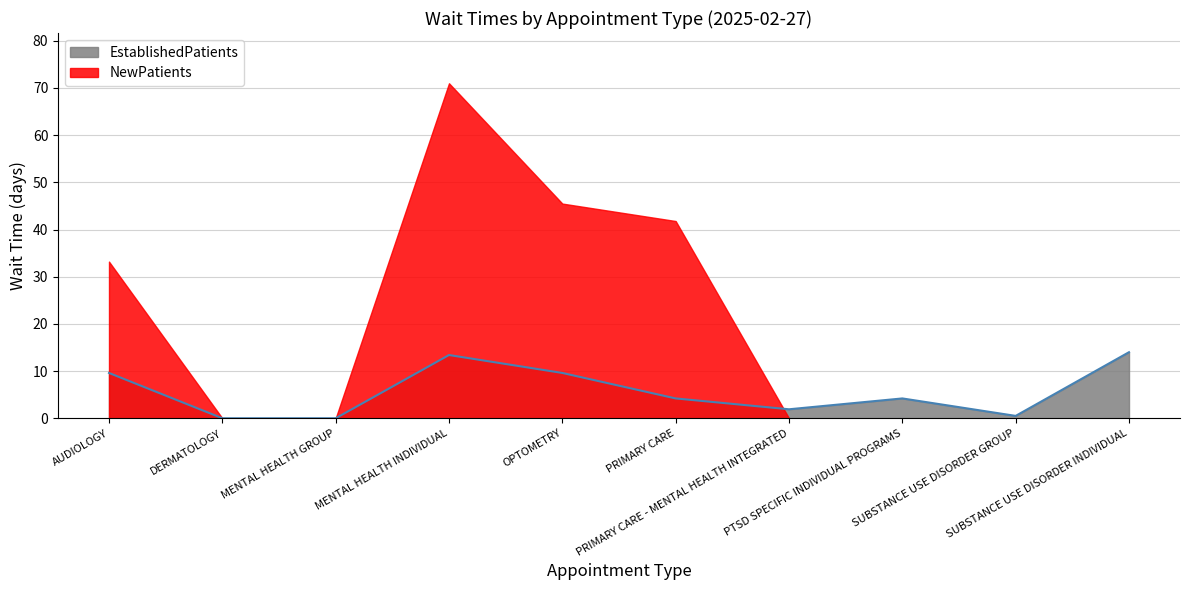

What is the sum of the values at PRIMARY CARE and SUBSTANCE USE DISORDER INDIVIDUAL?

18.2